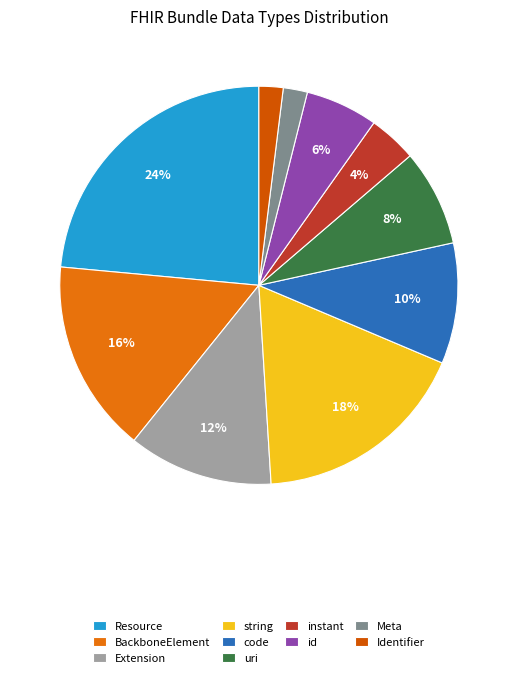

Which slice is the smallest?

Meta